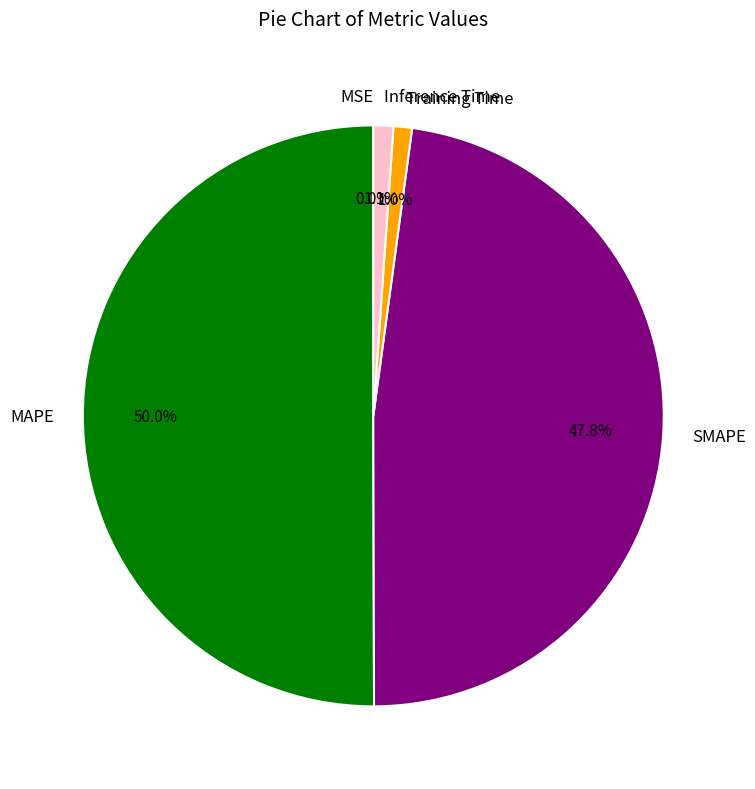

The SMAPE slice represents 48% of the pie. True or false?

True